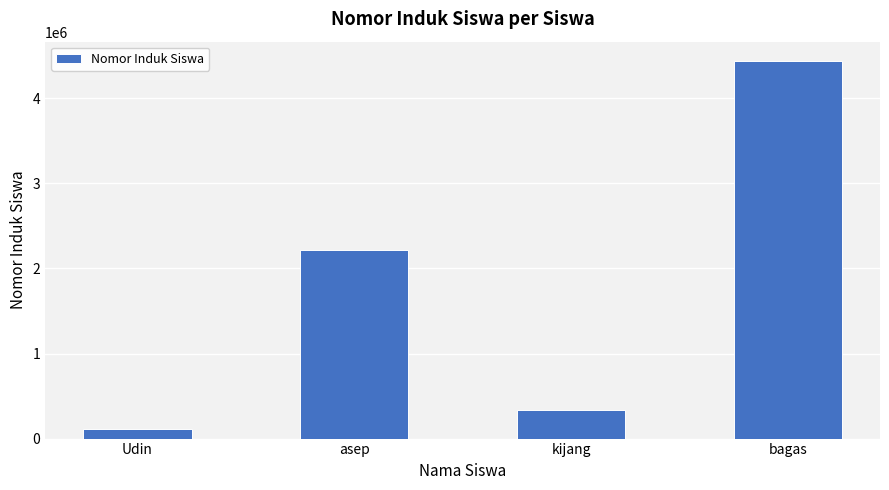

Are the bars horizontal?

No